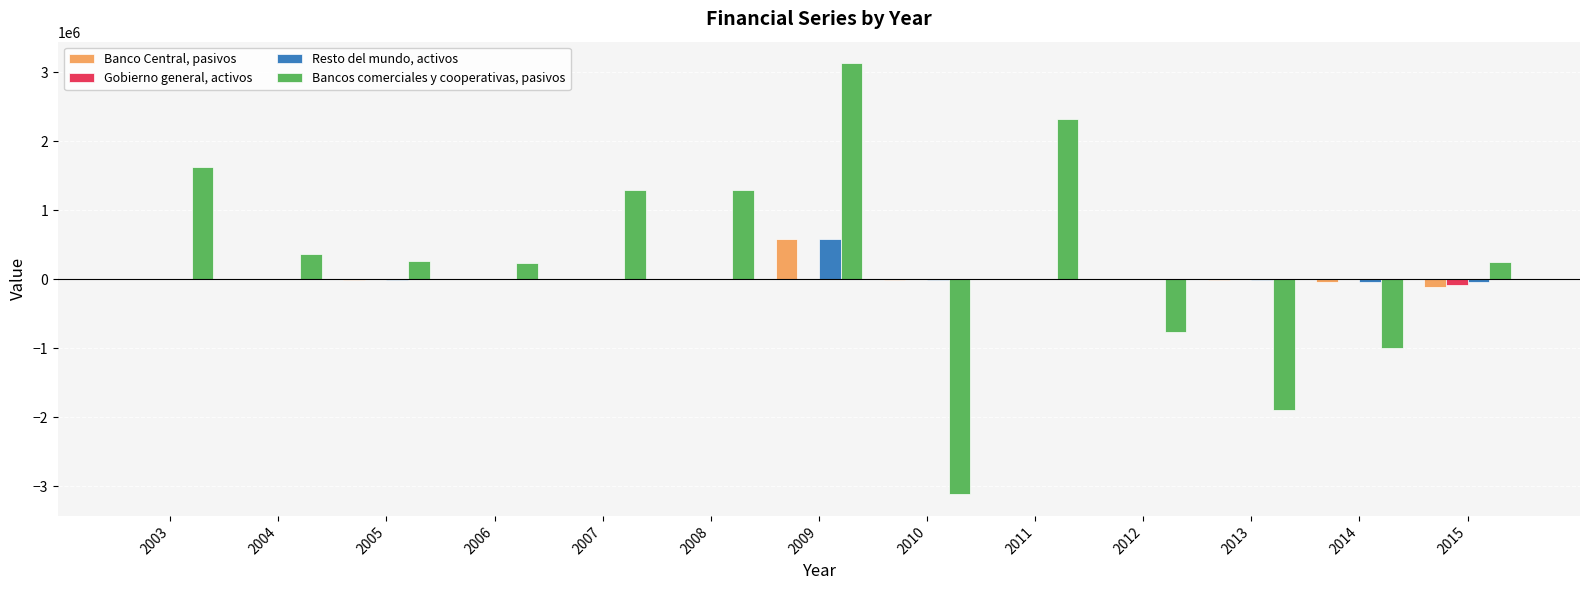

Does the chart contain stacked bars?

No